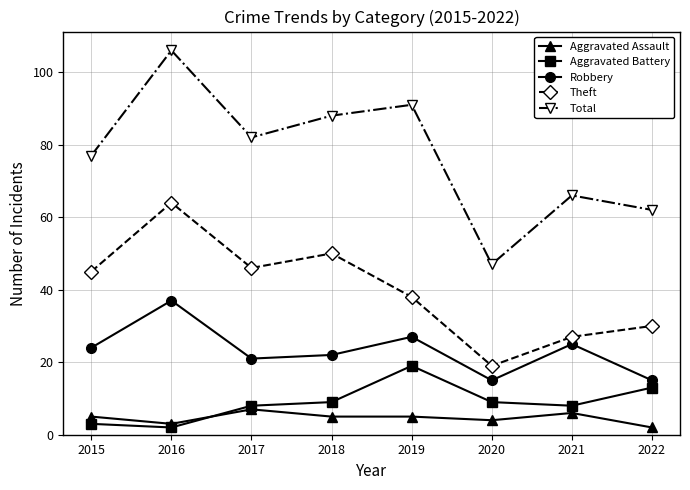

Is it true that Aggravated Battery equals 2 at 2016?

True